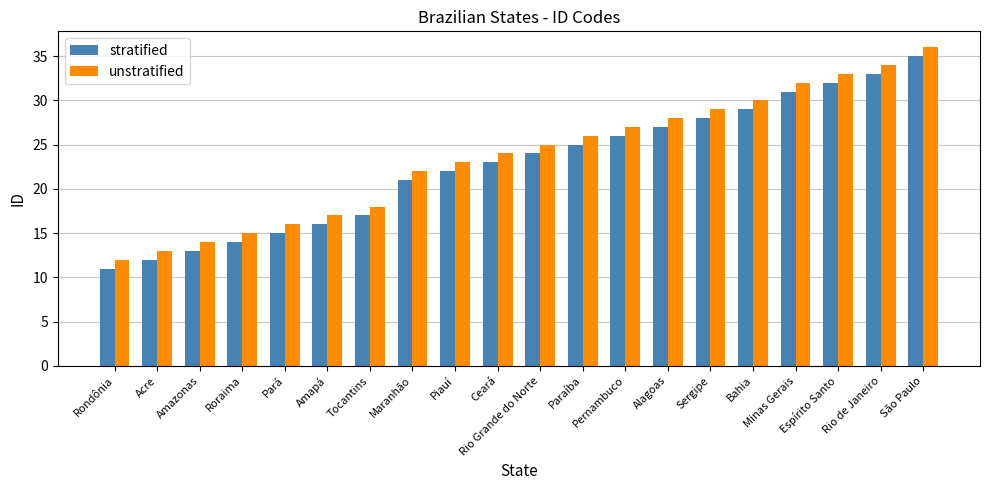

Rank the series by their maximum value, from highest to lowest.

unstratified, stratified